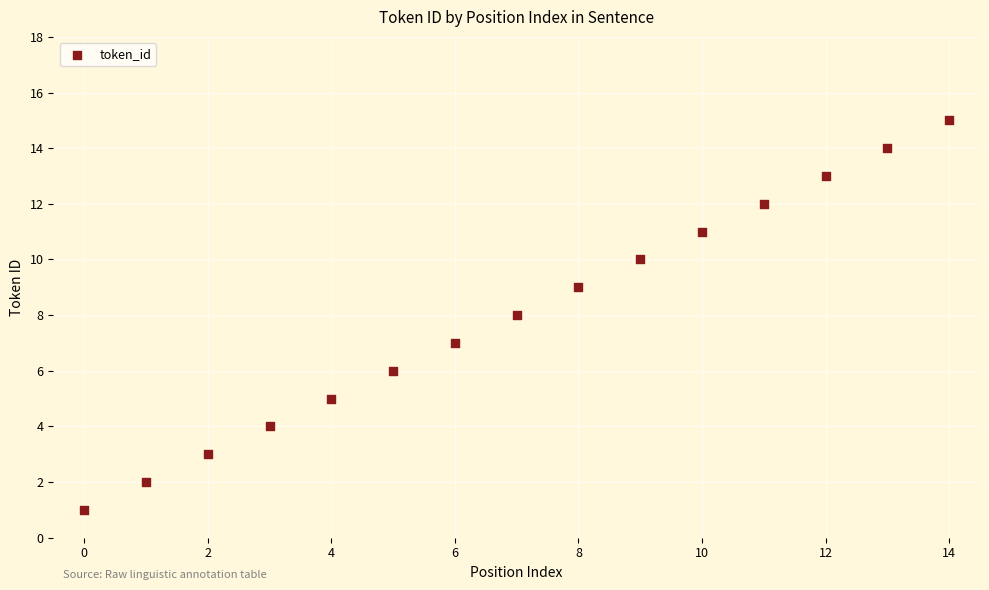

What is the range of Y values (max minus min)?

14